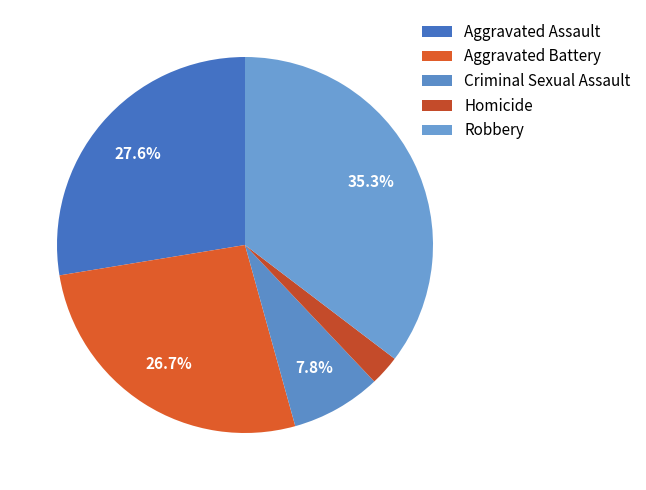

Is there a majority slice in this chart?

No